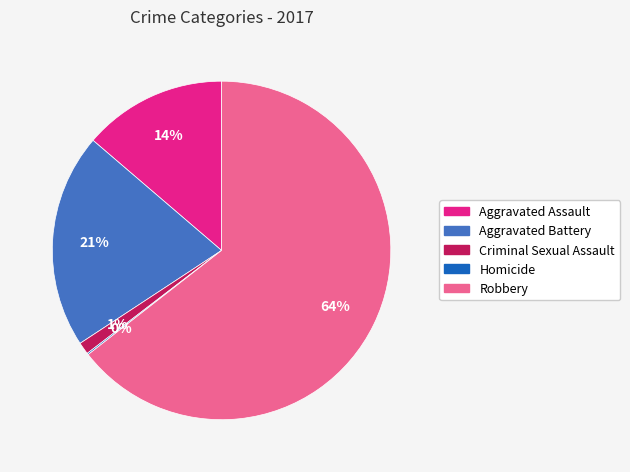

To the nearest percent, what percentage of the pie is Robbery?

64%